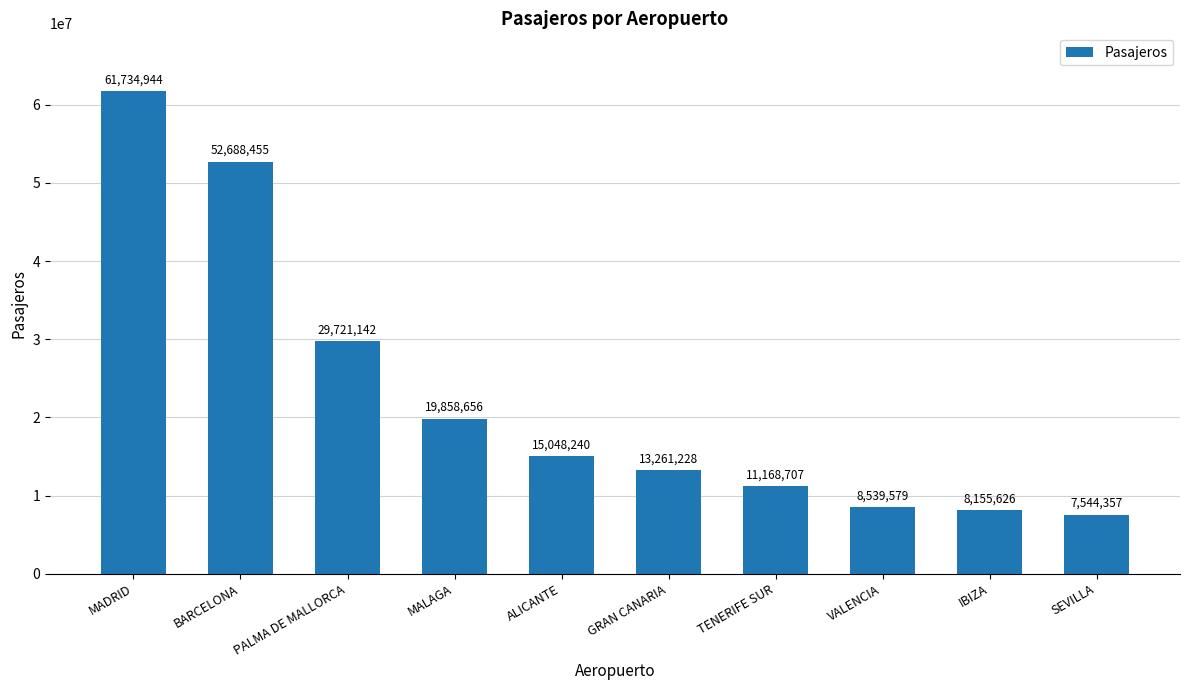

Rank the categories by value from lowest to highest.

SEVILLA, IBIZA, VALENCIA, TENERIFE SUR, GRAN CANARIA, ALICANTE, MALAGA, PALMA DE MALLORCA, BARCELONA, MADRID